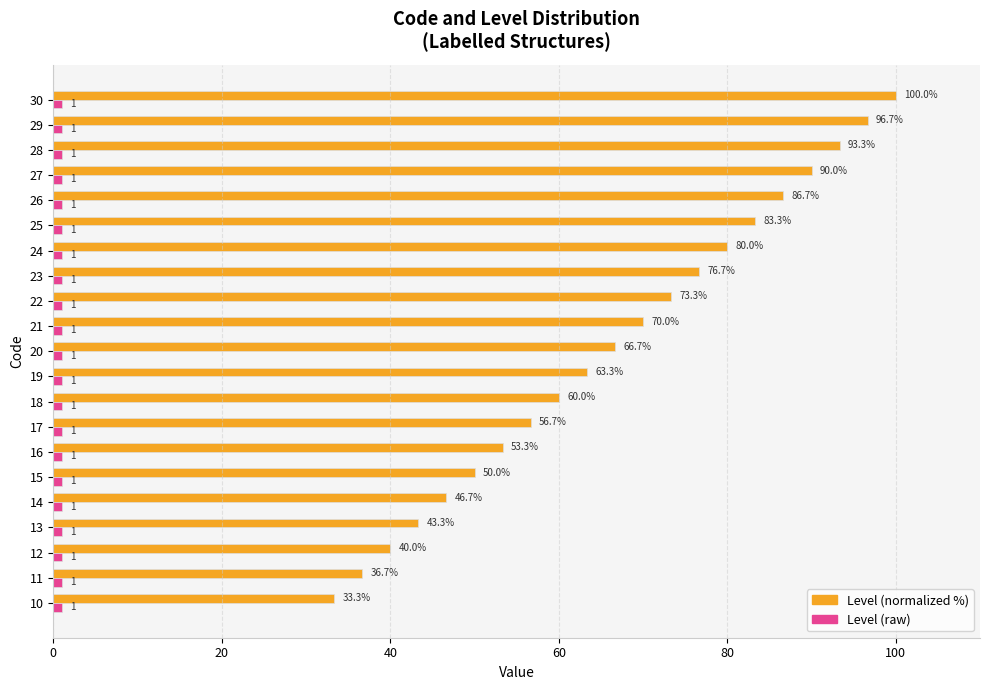

At which category is the sum across all series the highest?

30